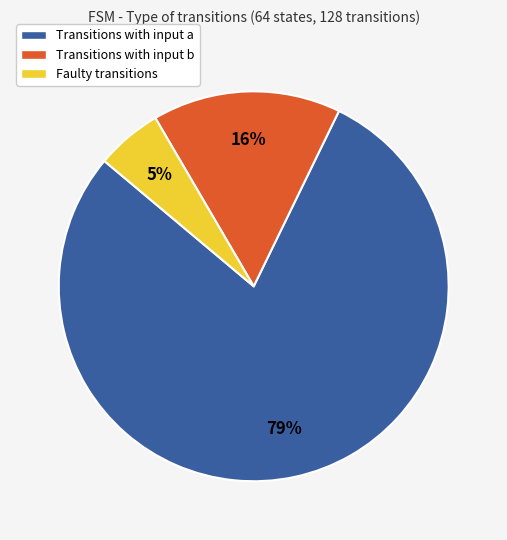

Do Transitions with input b and Transitions with input a together represent more than half of the pie?

Yes